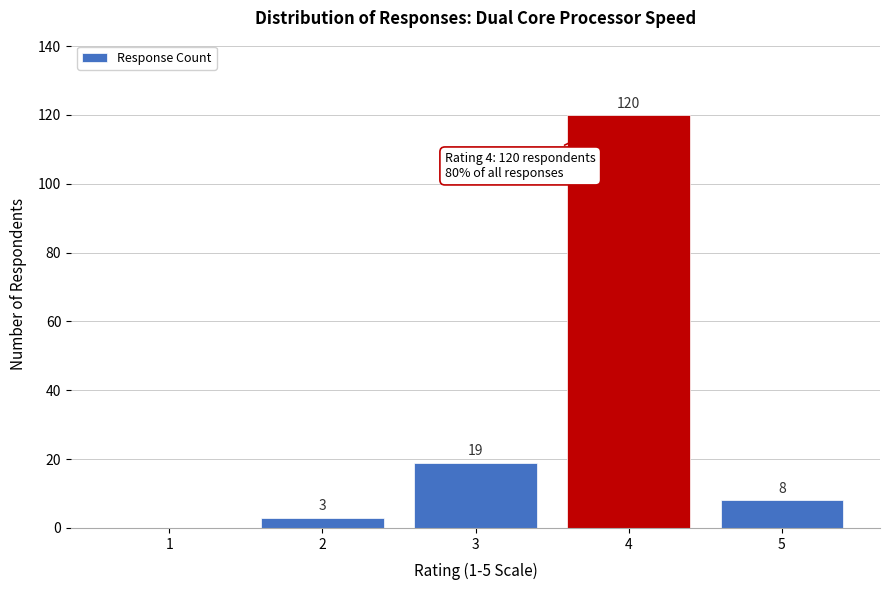

Reading right to left, what are all the values shown in this chart?

5=8	4=120	3=19	2=3	1=0